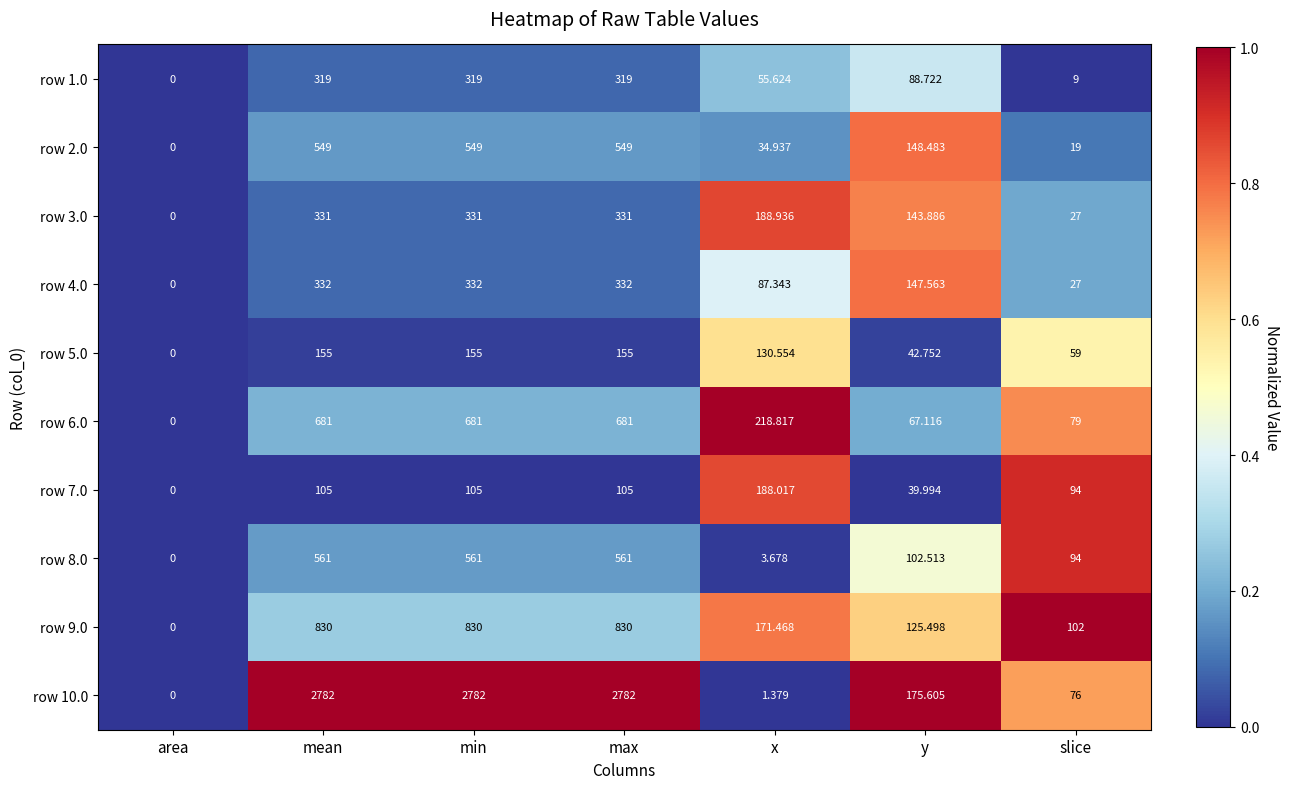

At which label does row 9.0 reach its minimum?

area